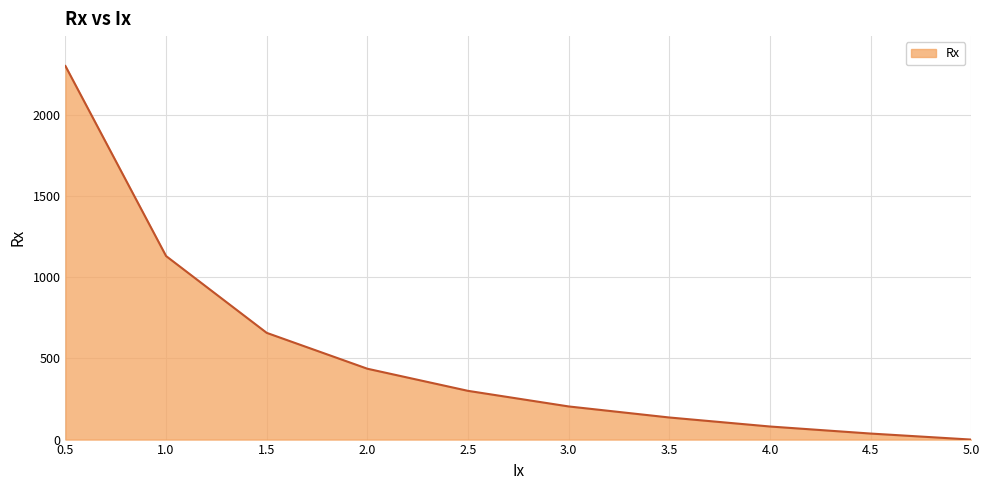

Is it true that the value at 4.0 is 80.5?

True